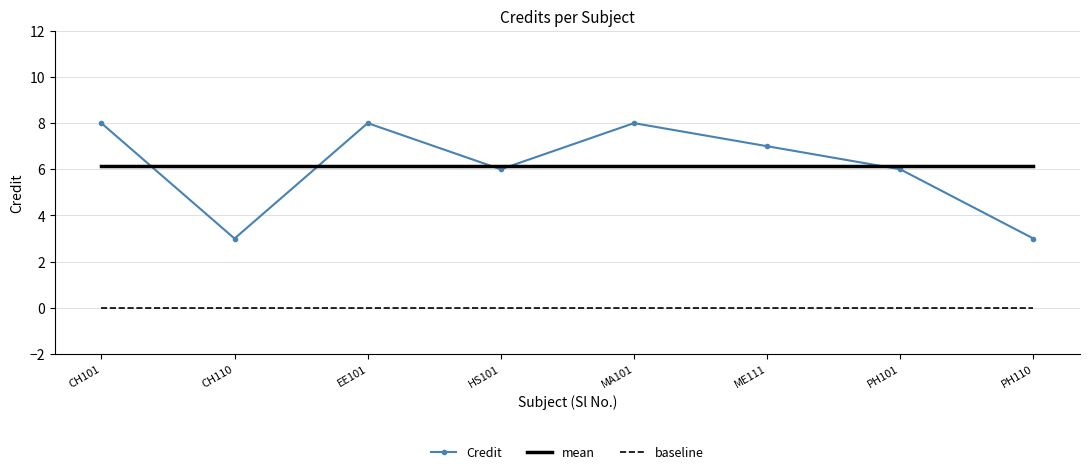

True or false: Credit and baseline intersect in this chart.

False